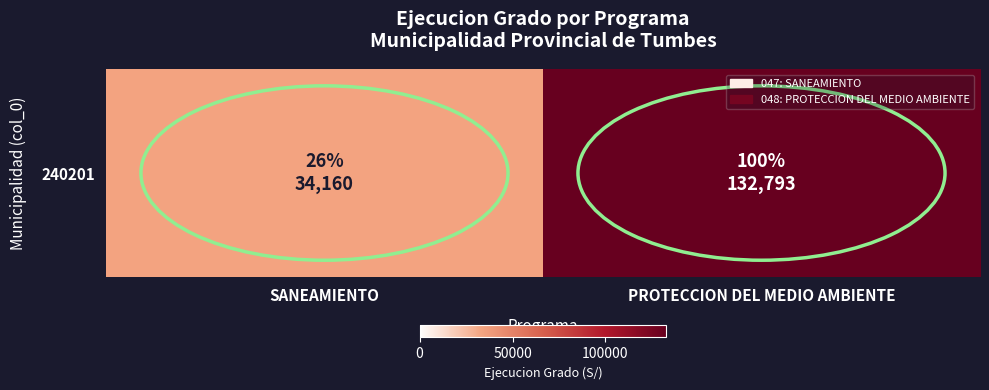

Rank the categories by value from lowest to highest.

SANEAMIENTO, PROTECCION DEL MEDIO AMBIENTE